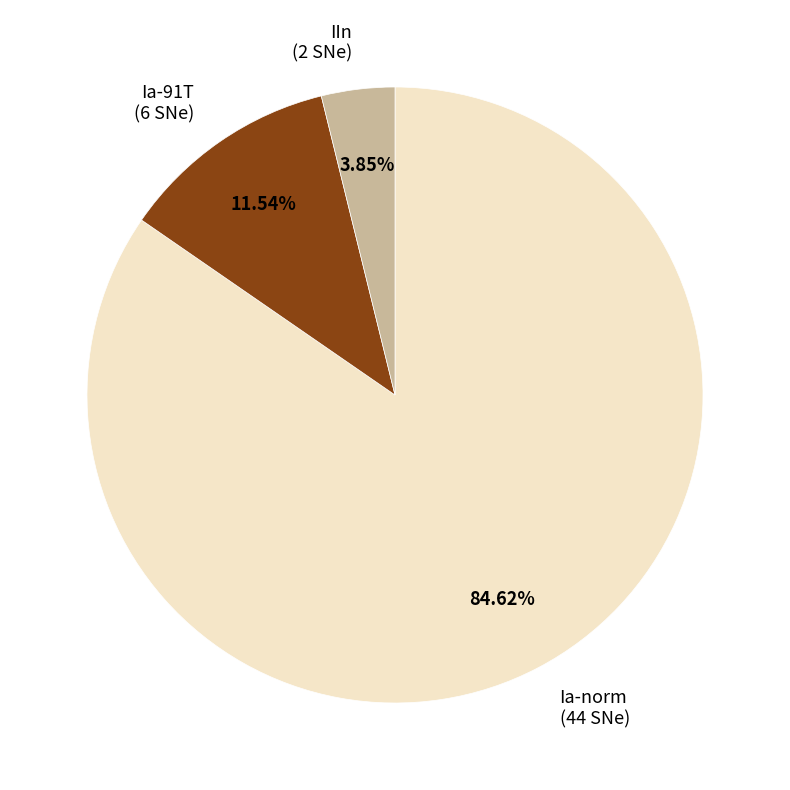

Is there any slice that represents more than half of the pie?

Yes